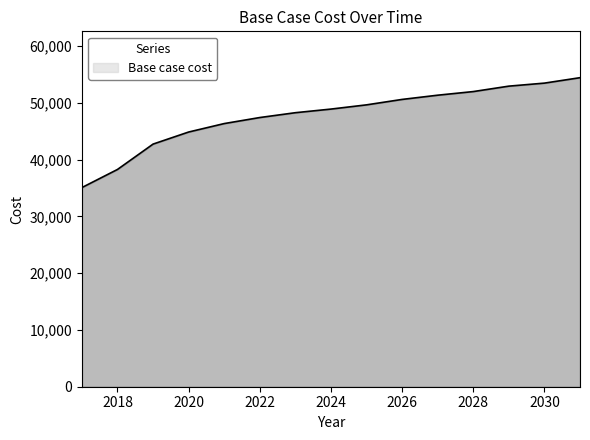

What is the maximum value shown in the chart?

54437.7